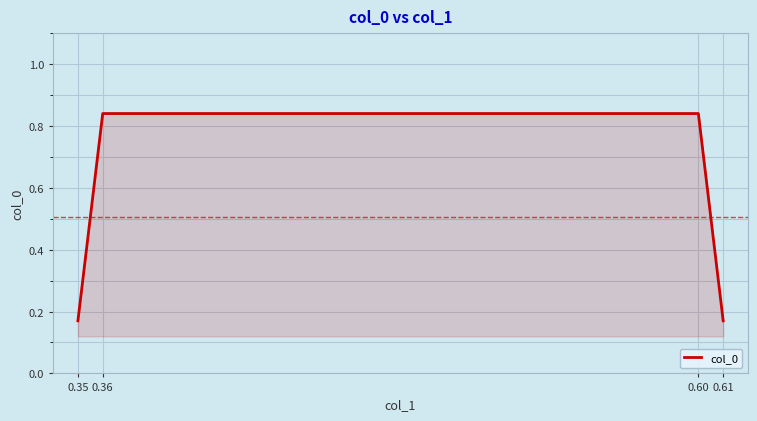

True or false: the data shows 0.3 at 0.36.

False